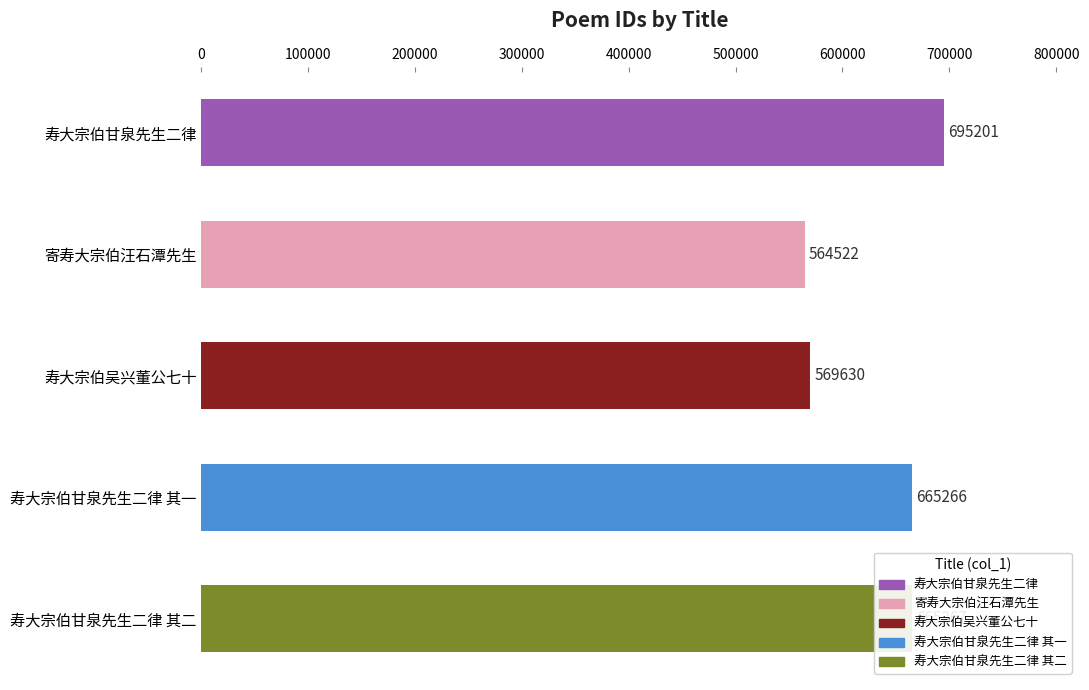

Where is the data nearest to the value 629861?

寿大宗伯甘泉先生二律 其一